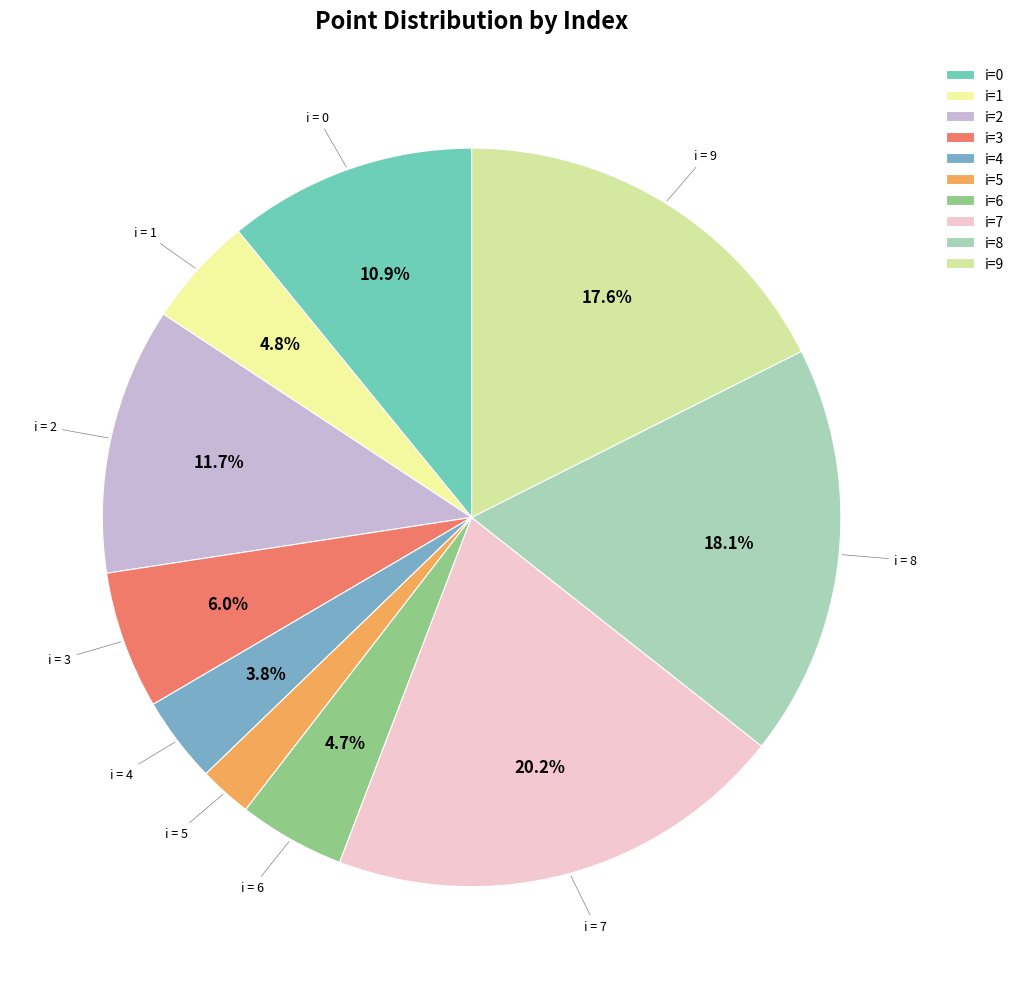

To the nearest percent, what is the difference between the largest and smallest slice percentages?

18%